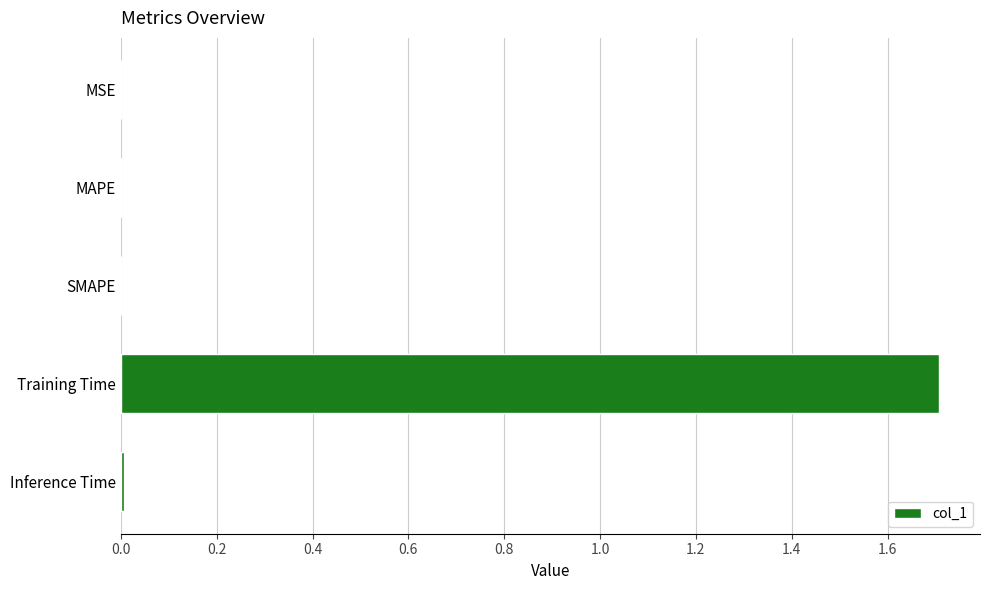

The value at Training Time is 0.7. True or false?

False